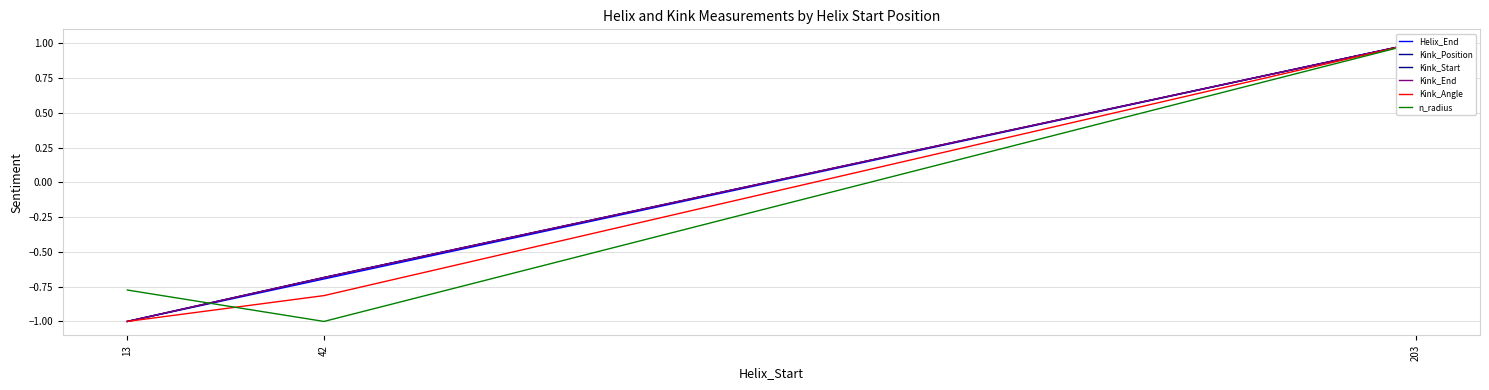

Rank the categories by n_radius value from lowest to highest.

42, 13, 203